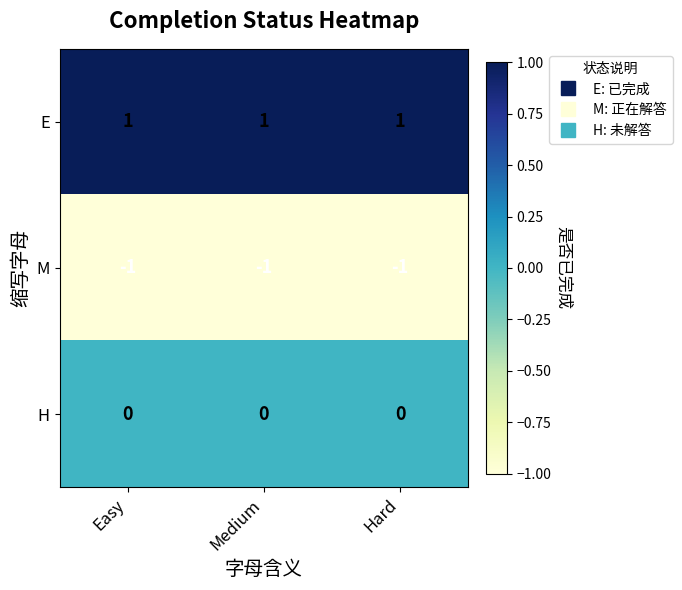

How many data points does each series have?

3